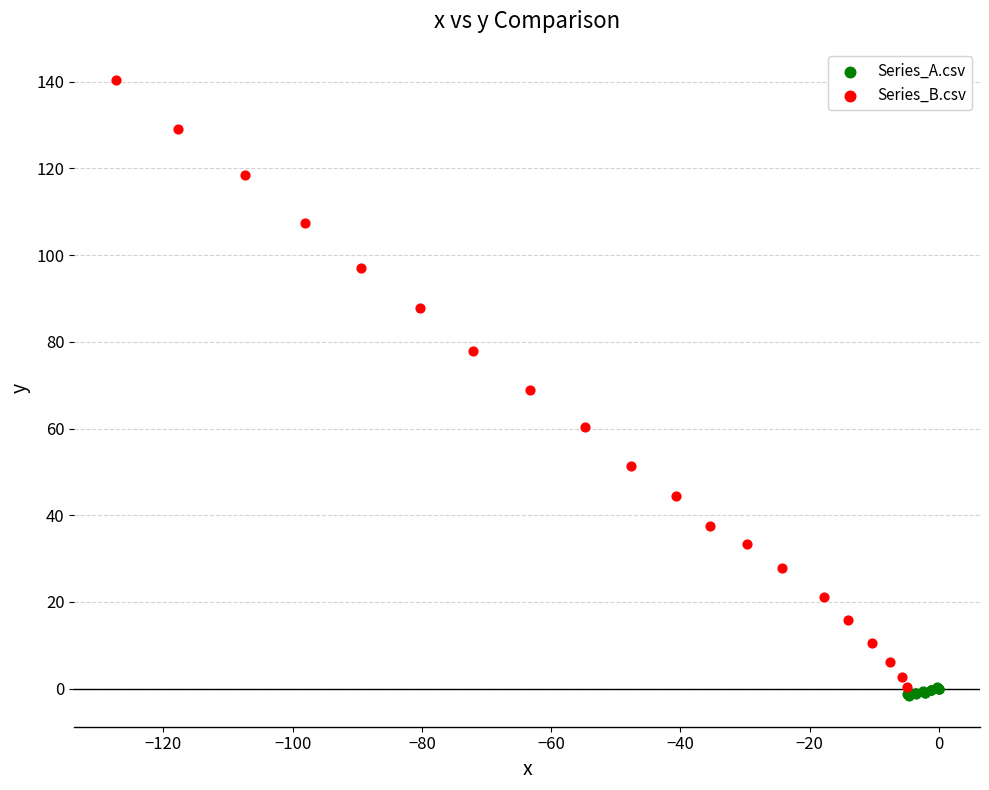

Which series has the largest Y range (max minus min)?

Series_B.csv